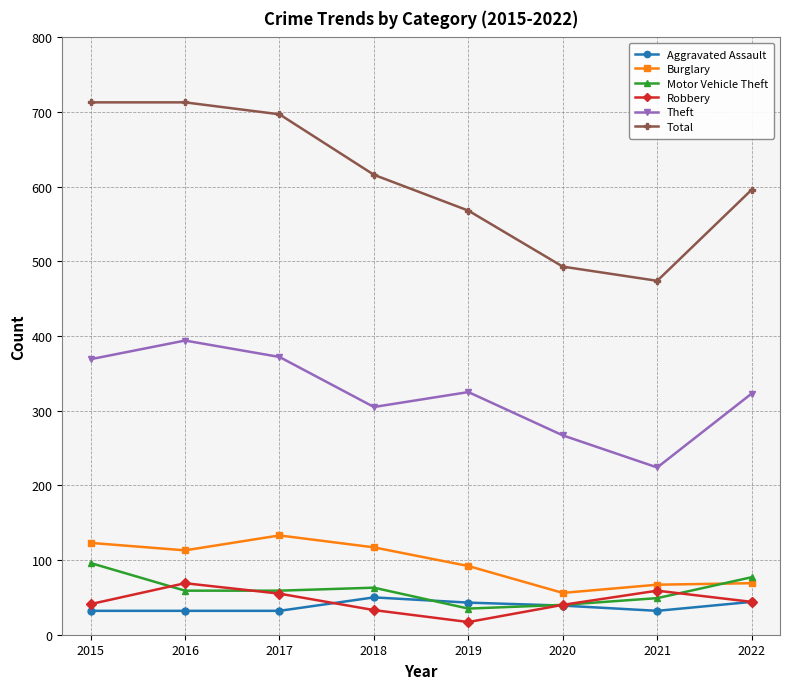

Which series has the widest spread of values?

Total